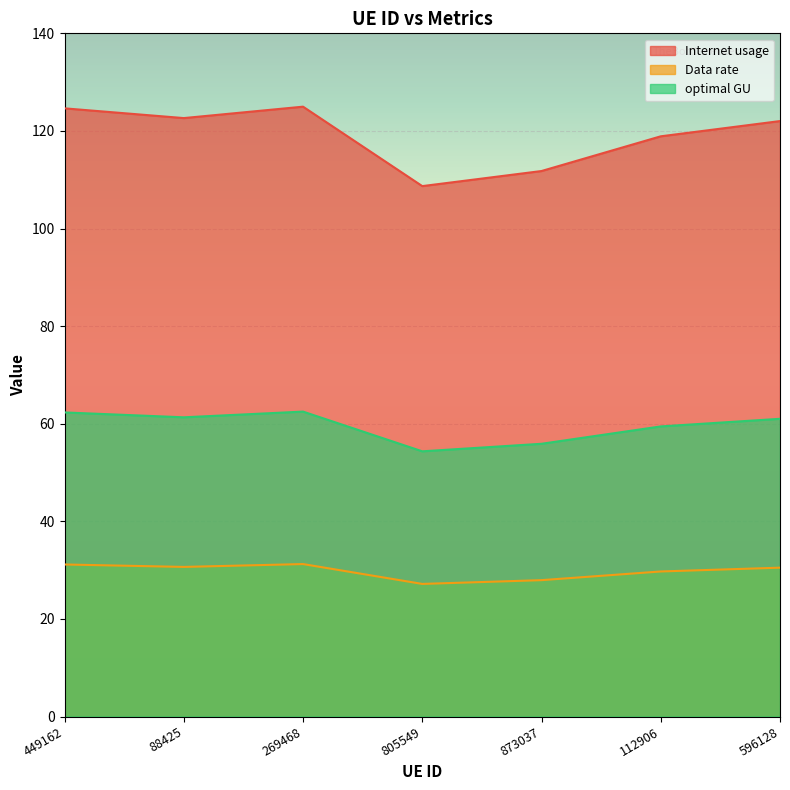

What position from the left is 269468?

3